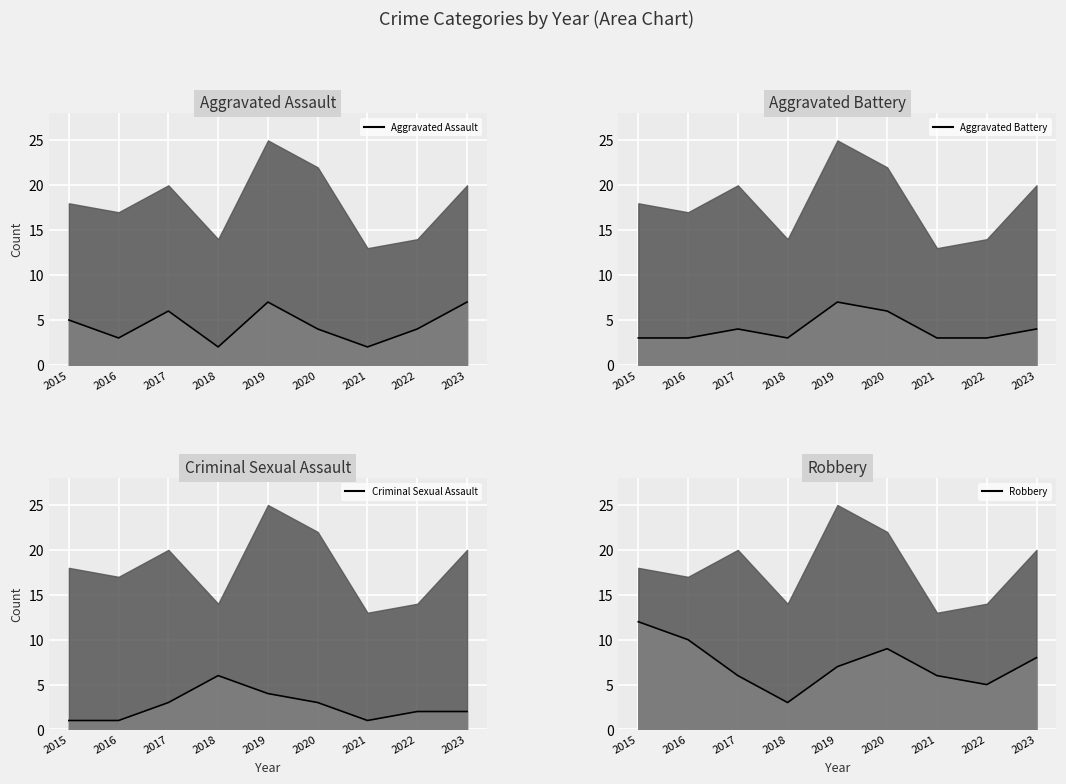

Reading right to left, transcribe all the data shown in this chart.

Aggravated Assault: 7	4	2	4	7	2	6	3	5
Aggravated Battery: 4	3	3	6	7	3	4	3	3
Criminal Sexual Assault: 2	2	1	3	4	6	3	1	1
Robbery: 8	5	6	9	7	3	6	10	12